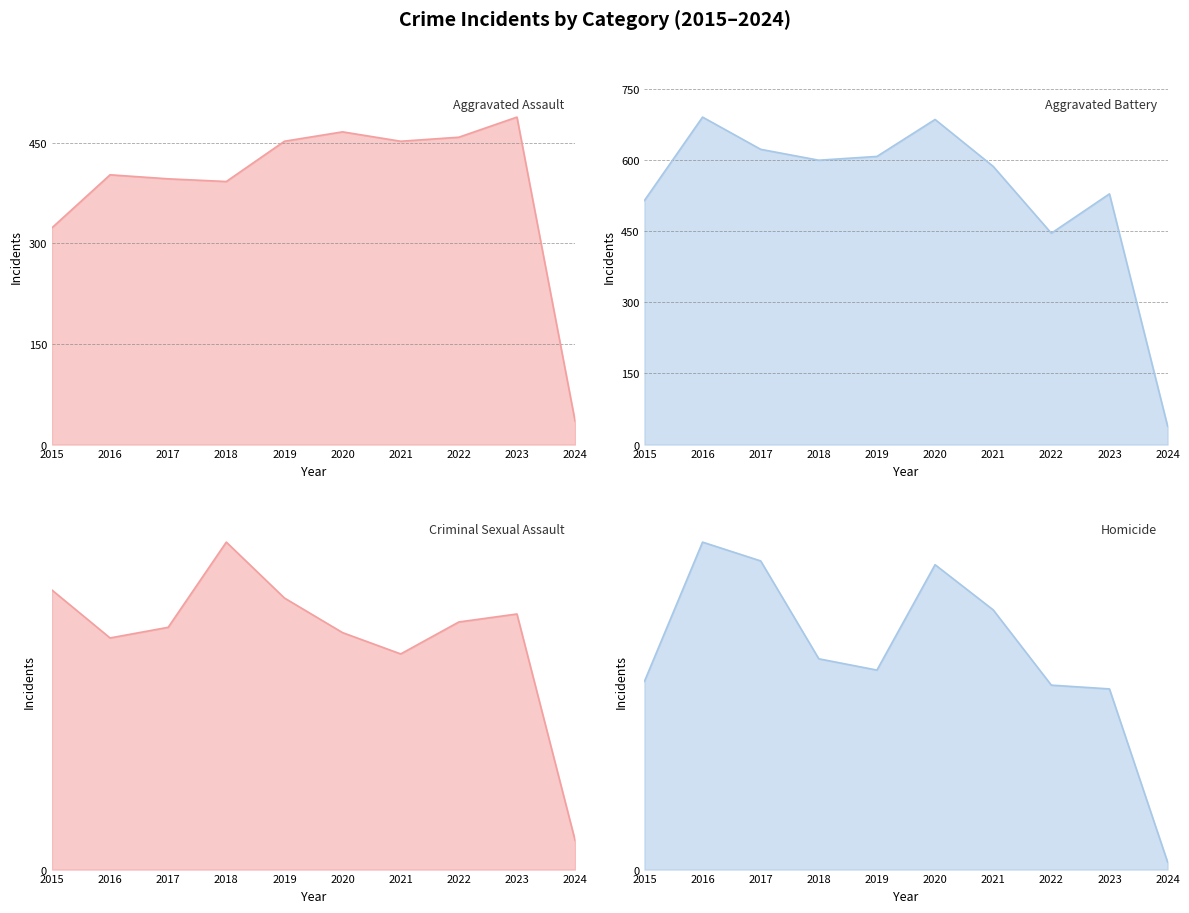

Is it true that Aggravated Assault equals 21 at 2024?

False